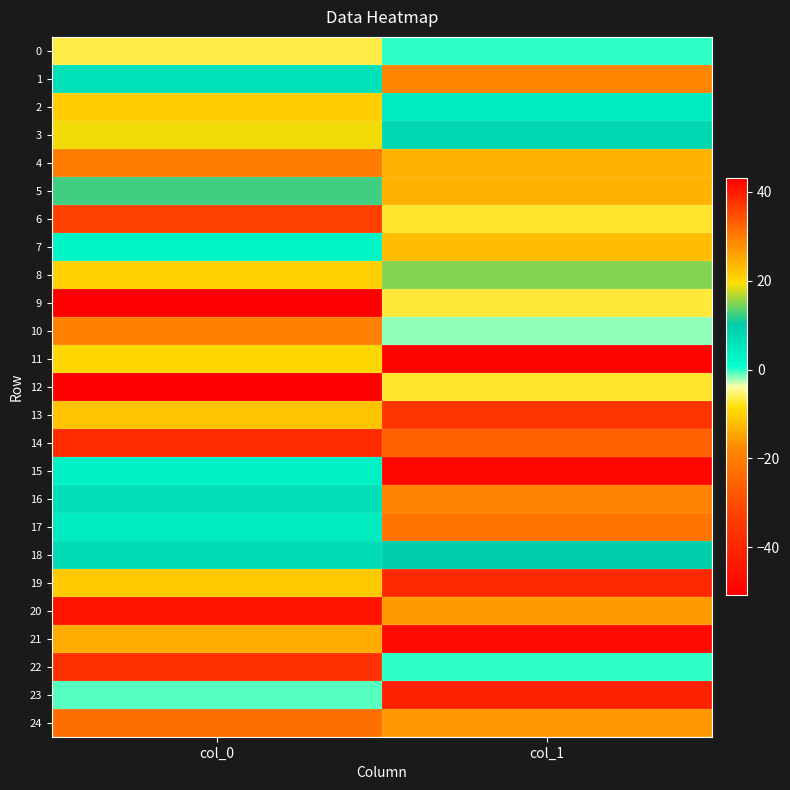

Reading right to left, extract all data points from this chart.

0: col_1=-0.0	col_0=-6.8
1: col_1=-18.3	col_0=6.2
2: col_1=4.3	col_0=21.3
3: col_1=8.2	col_0=19.1
4: col_1=-13.1	col_0=30.1
5: col_1=24.1	col_0=12.5
6: col_1=-7.2	col_0=-33.2
7: col_1=23.0	col_0=2.4
8: col_1=15.0	col_0=20.9
9: col_1=-7.2	col_0=-50.8
10: col_1=-2.0	col_0=29.6
11: col_1=42.3	col_0=-9.1
12: col_1=-7.2	col_0=43.0
13: col_1=-36.0	col_0=-11.5
14: col_1=32.8	col_0=-38.9
15: col_1=42.1	col_0=3.4
16: col_1=29.2	col_0=6.7
17: col_1=-21.5	col_0=4.2
18: col_1=9.4	col_0=7.0
19: col_1=-39.4	col_0=-10.7
20: col_1=26.7	col_0=-45.3
21: col_1=-48.0	col_0=-13.8
22: col_1=0.1	col_0=37.7
23: col_1=-41.2	col_0=-0.9
24: col_1=-16.1	col_0=-23.0